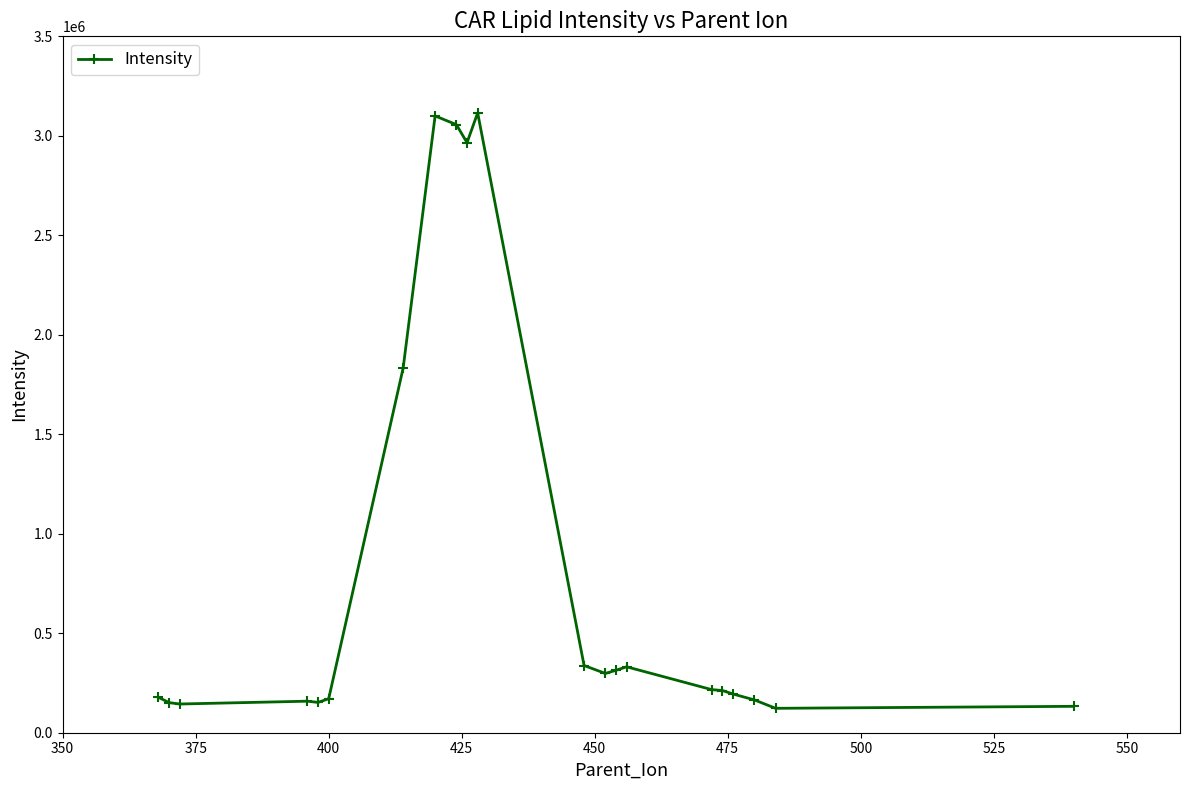

What is the value of the 17th point from the left?

212103.9